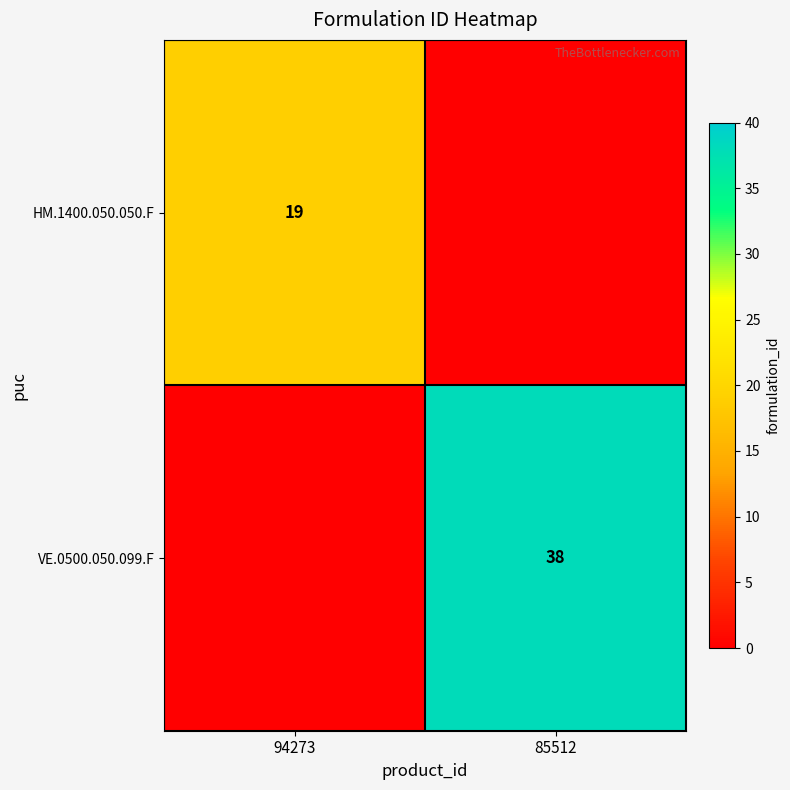

At which category is the sum across all series the highest?

85512